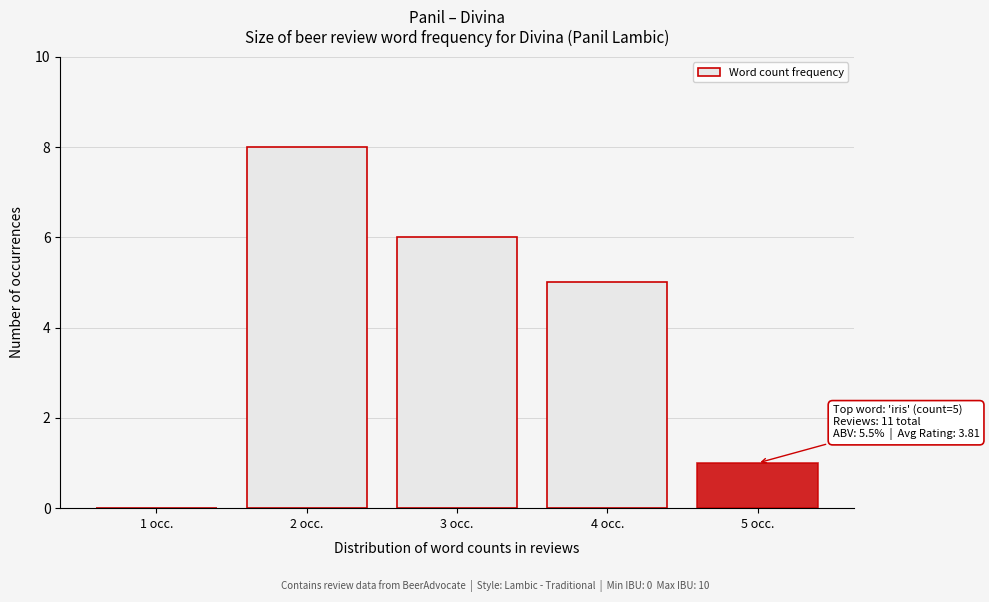

Reading left to right, list all the values displayed in this chart.

1 occ.=0	2 occ.=8	3 occ.=6	4 occ.=5	5 occ.=1